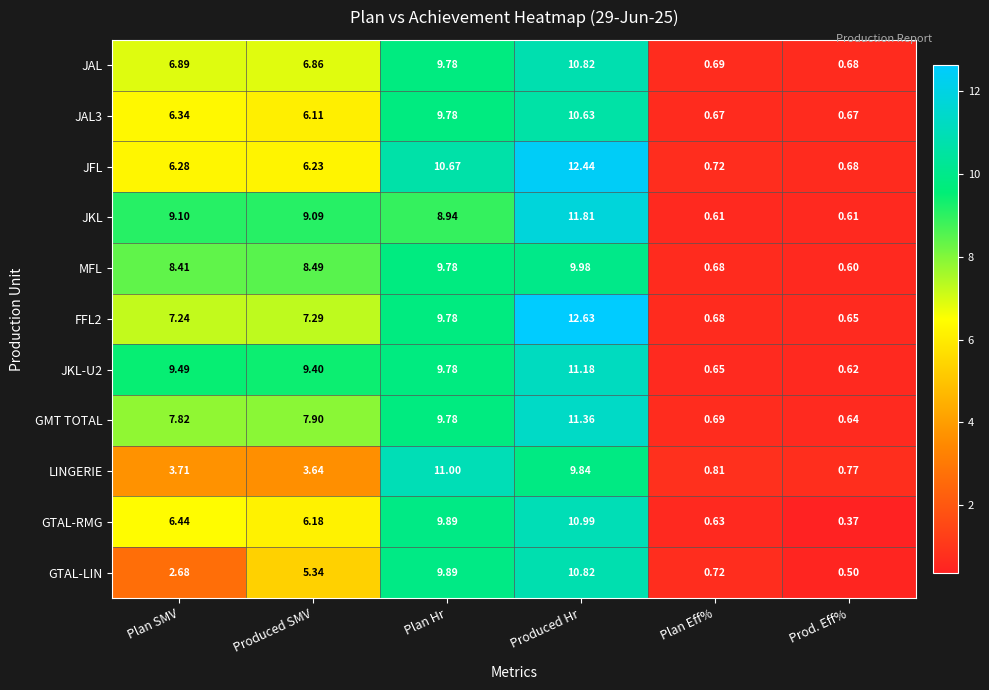

Rank the categories by FFL2 value from highest to lowest.

Produced Hr, Plan Hr, Produced SMV, Plan SMV, Plan Eff%, Prod. Eff%